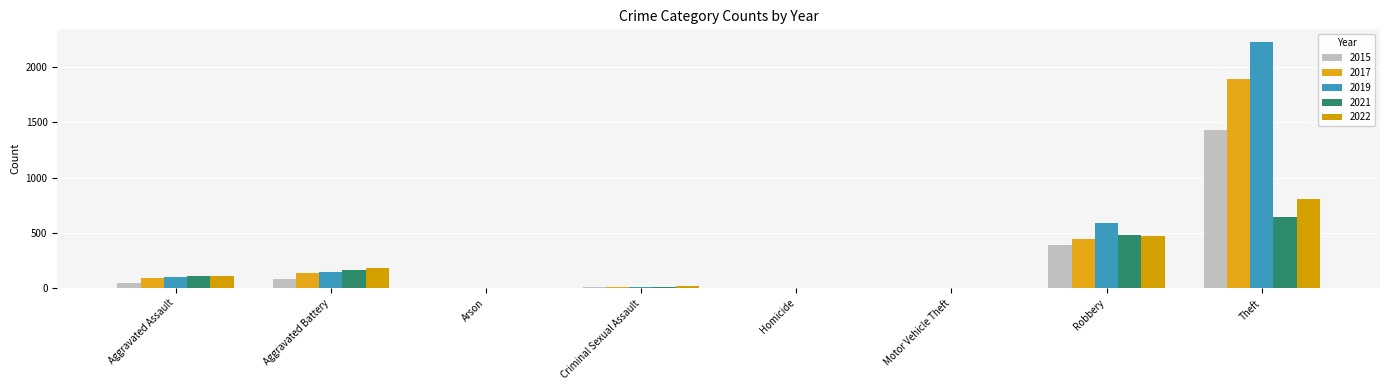

Count the number of categories in the chart.

8